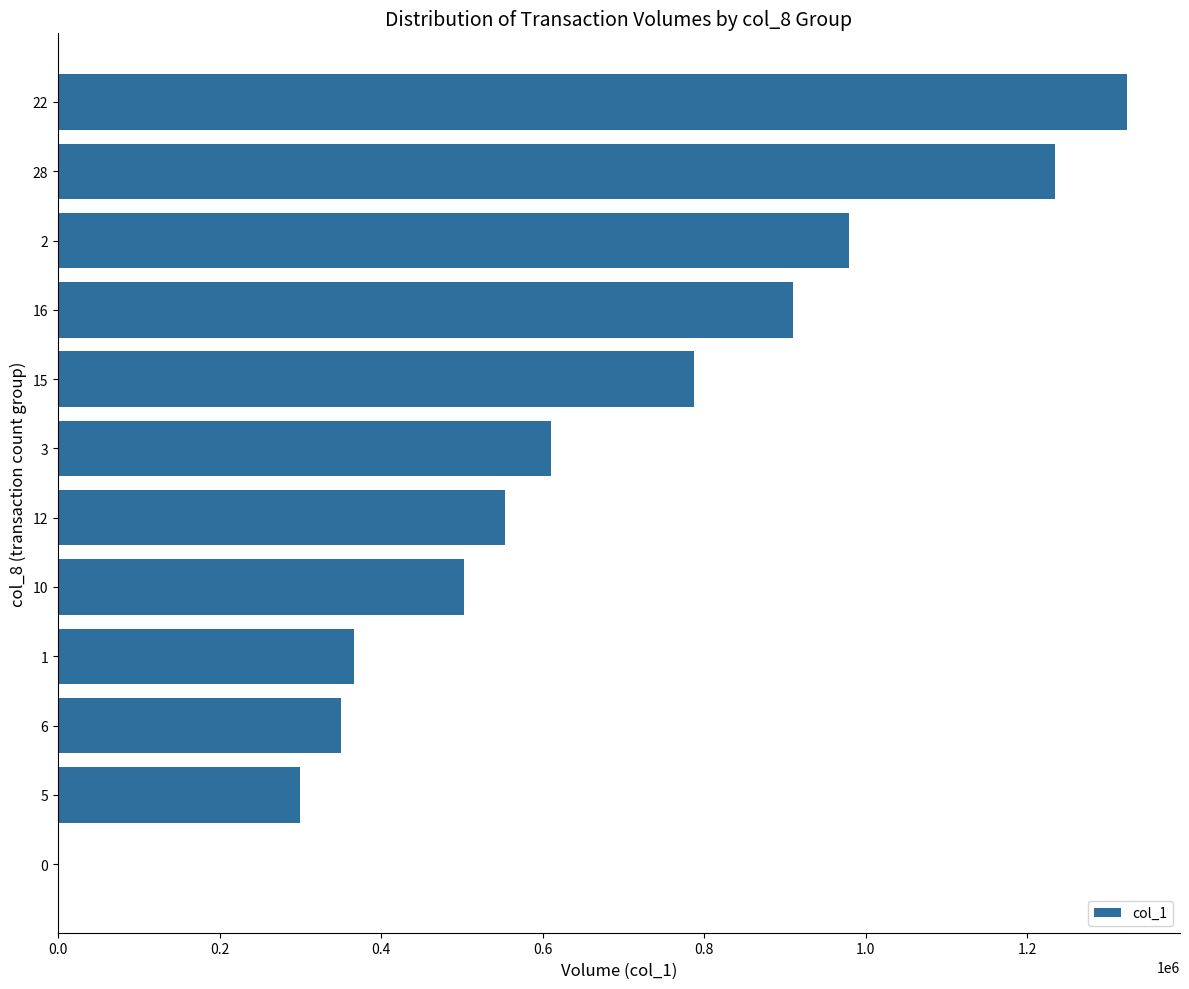

What is the sum of all values?

7919000